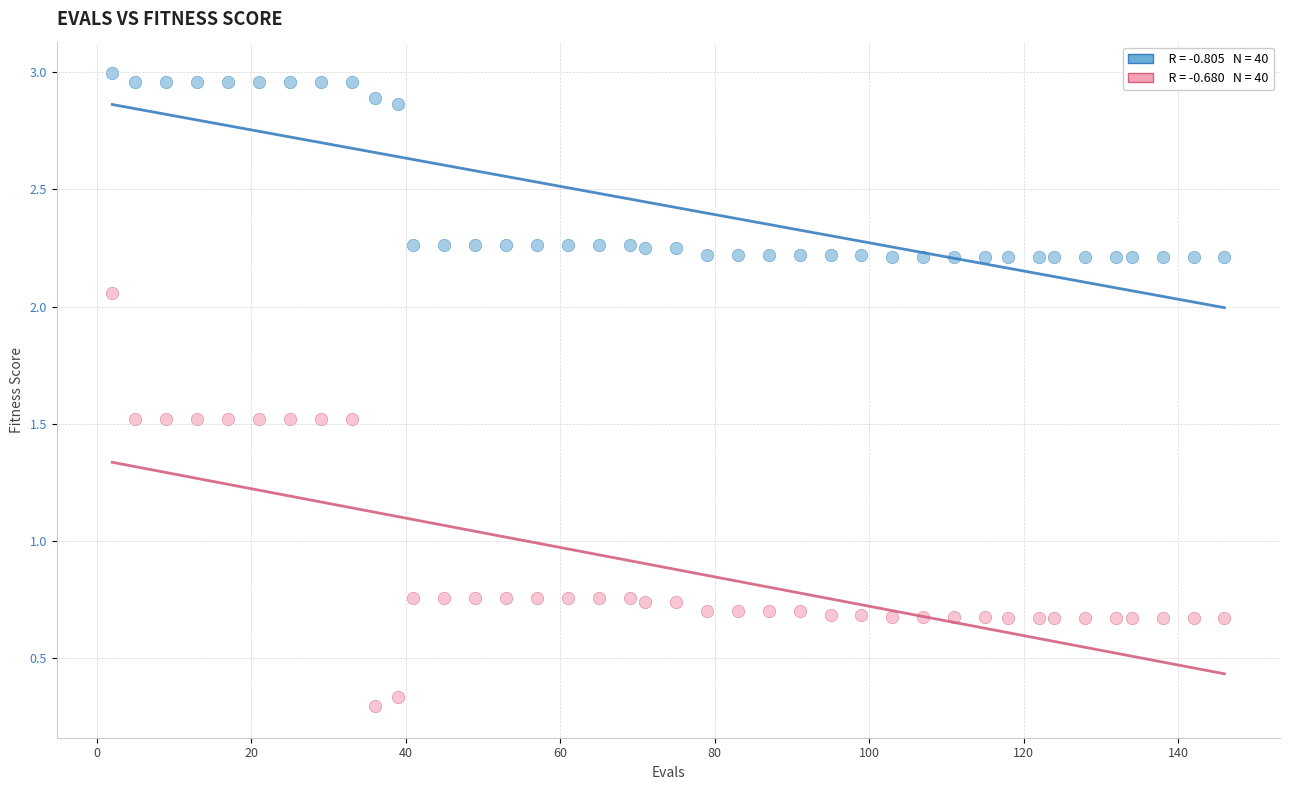

Across all data points, what is the range of X values (max minus min)?

144.0